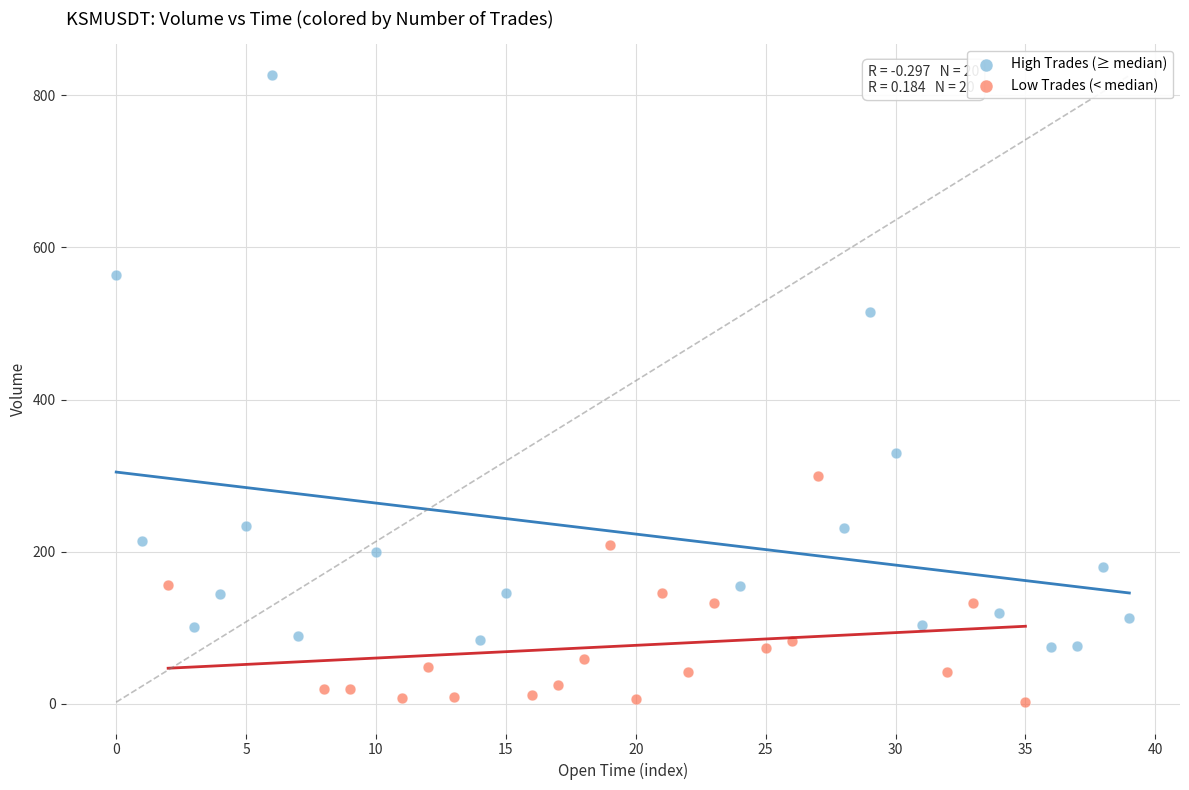

Which series contains the lowest Y value?

Low Trades (< median)